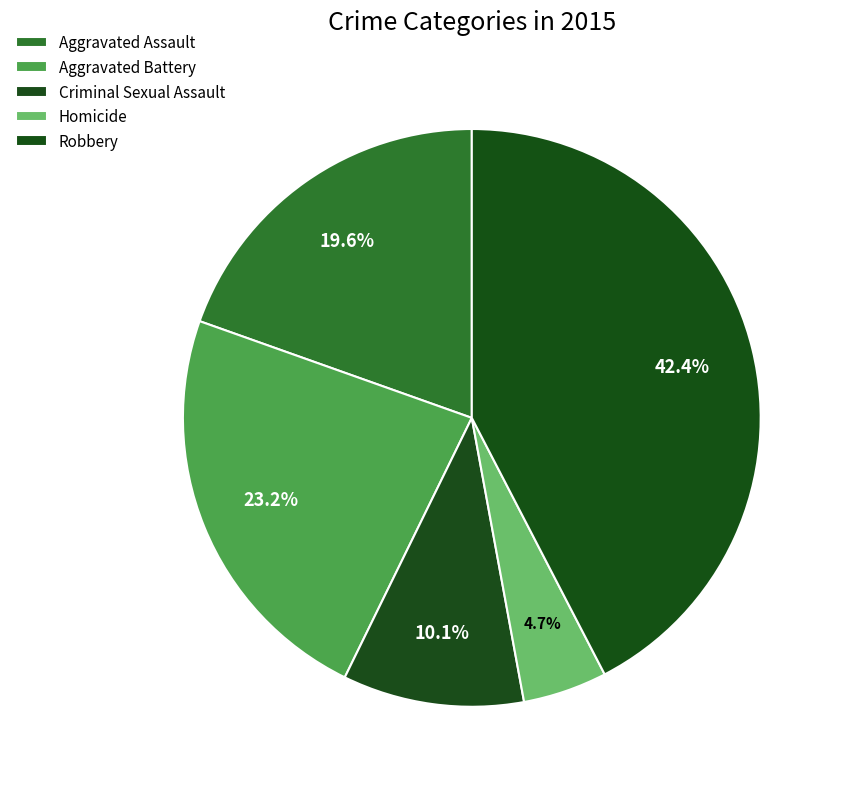

Which has a higher value, Aggravated Battery or Homicide?

Aggravated Battery